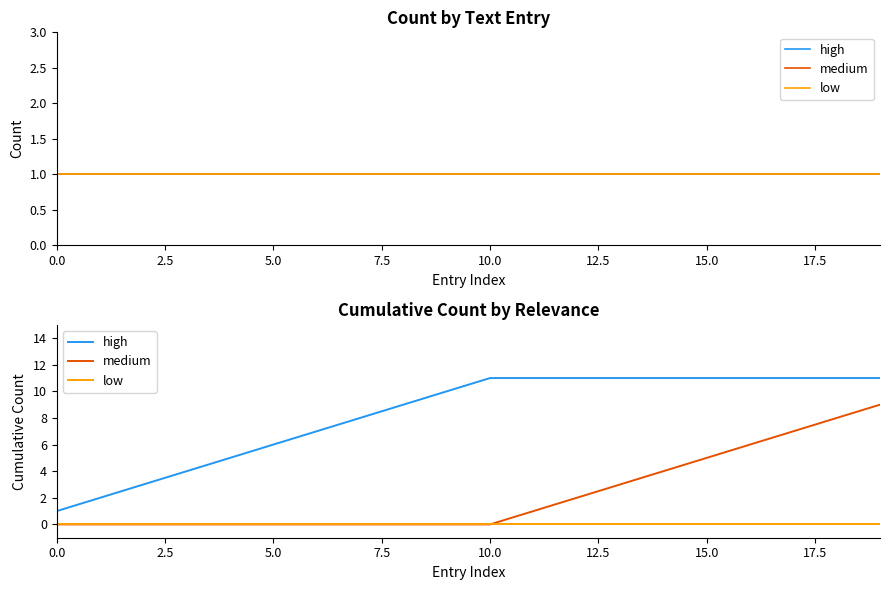

What is the total value across all series at 15?

16